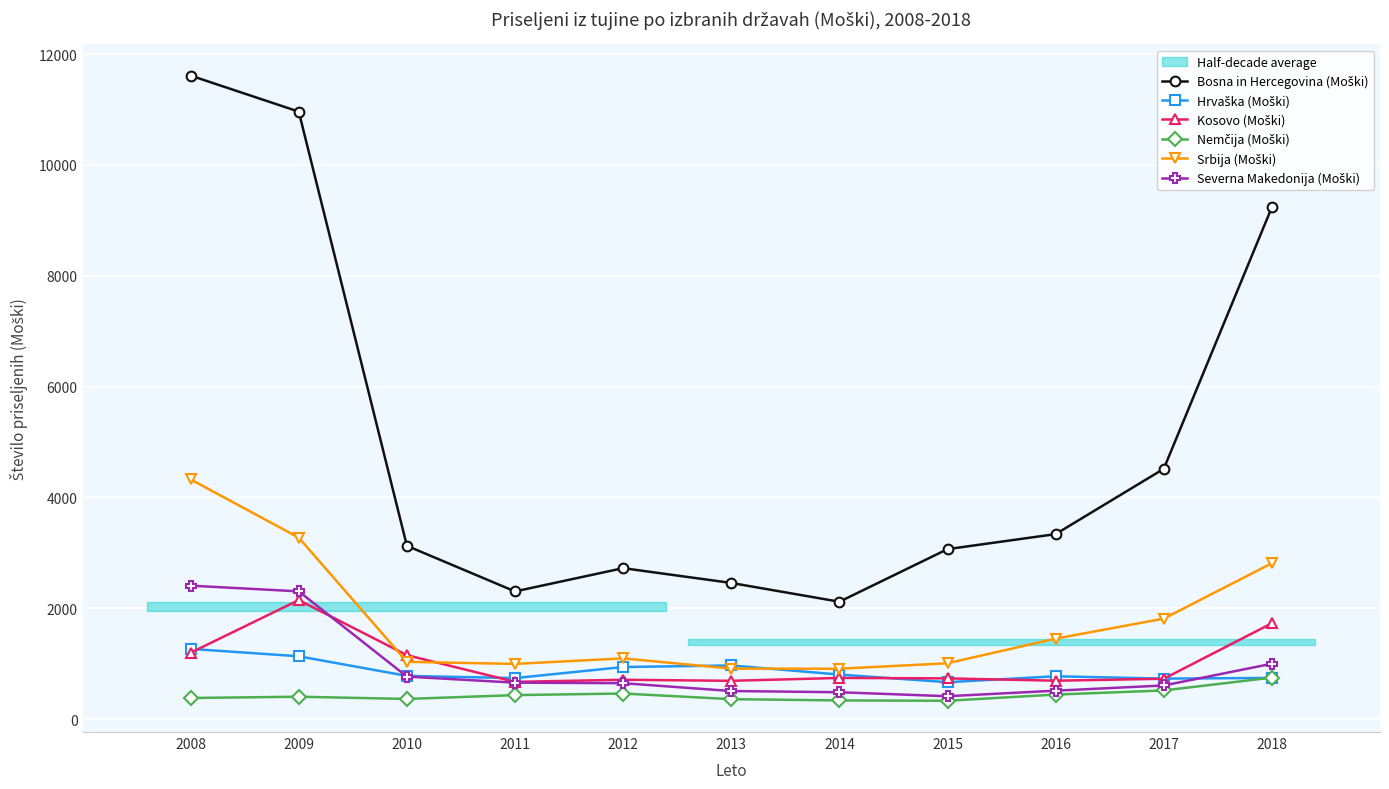

How many times do Kosovo (Moški) and Hrvaška (Moški) cross each other?

5